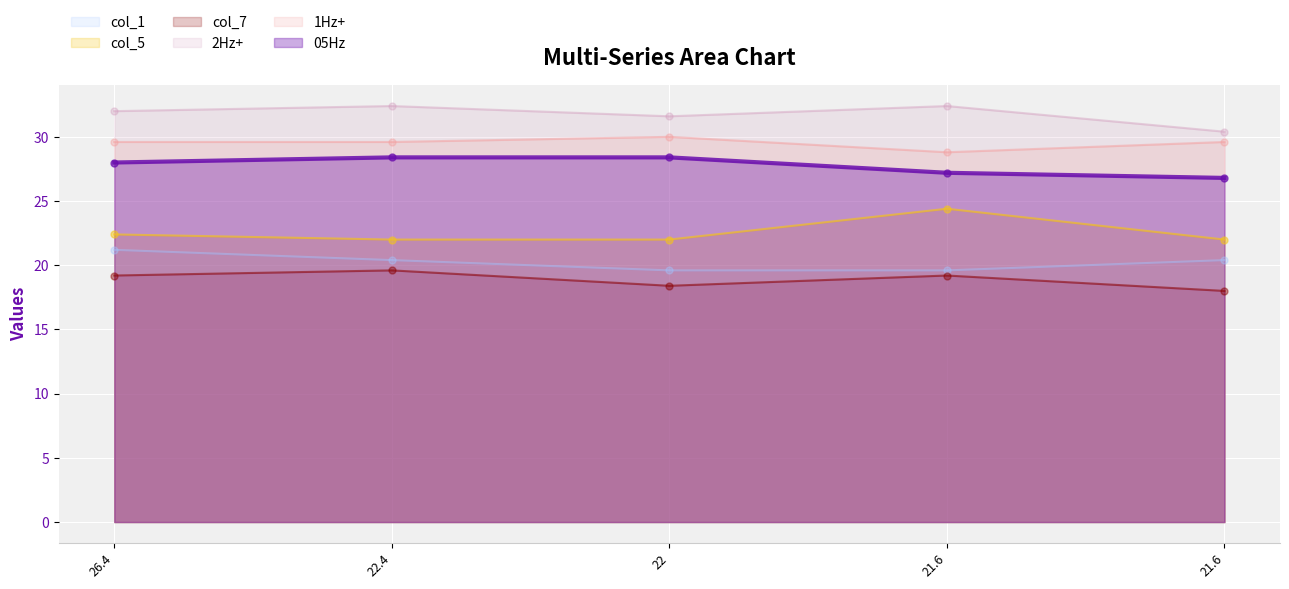

Which series has the largest total across all categories?

2Hz+